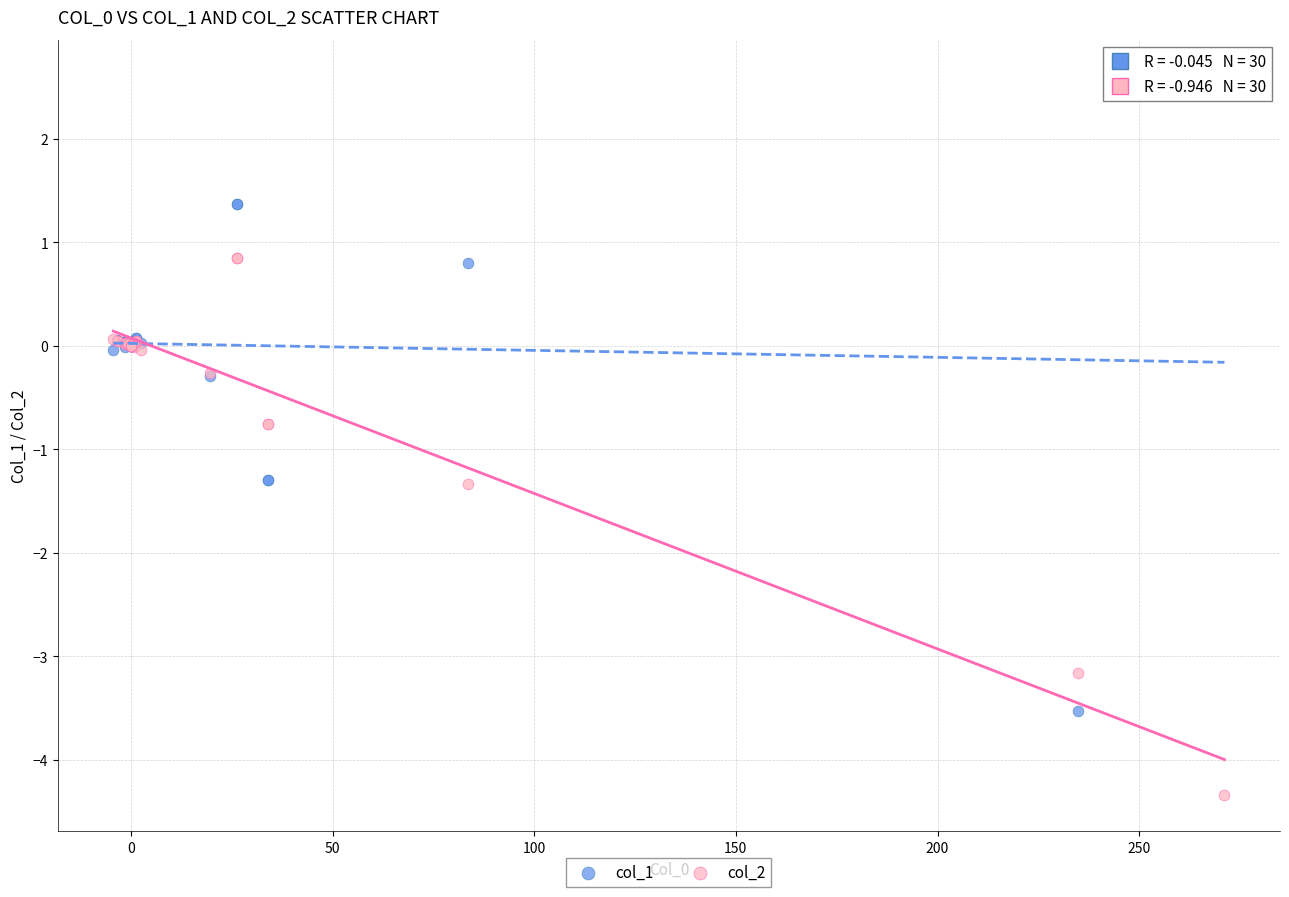

Which series reaches the minimum Y coordinate?

col_2